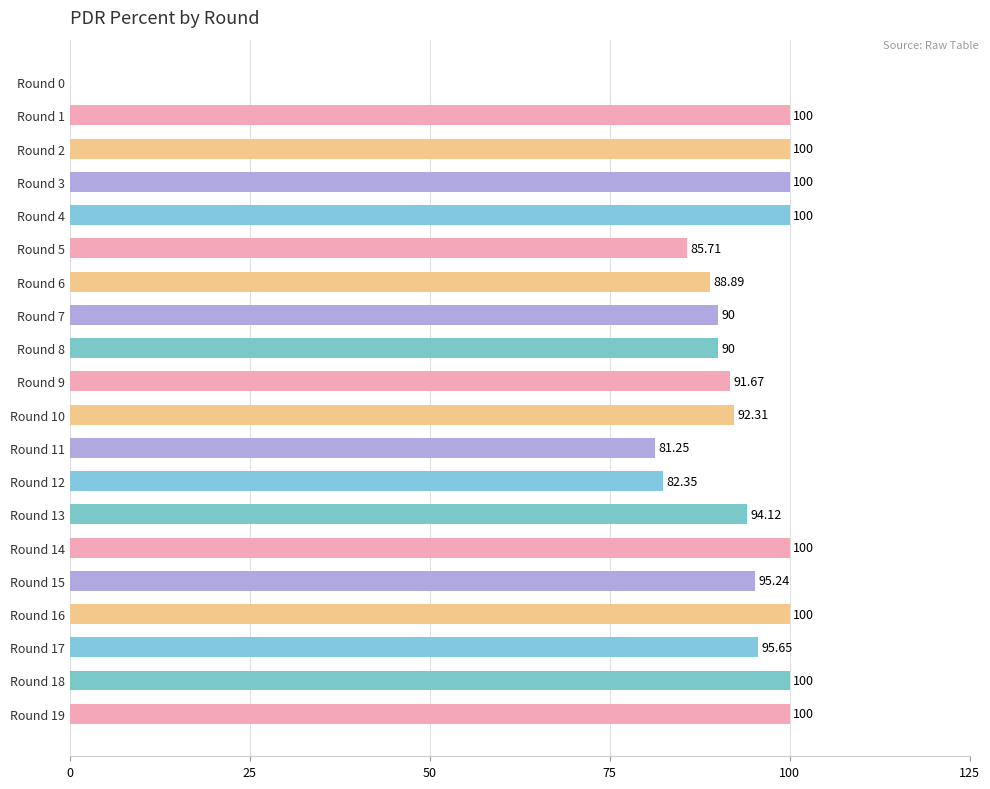

What is the ratio of the value at Round 6 to the value at Round 19?

0.9